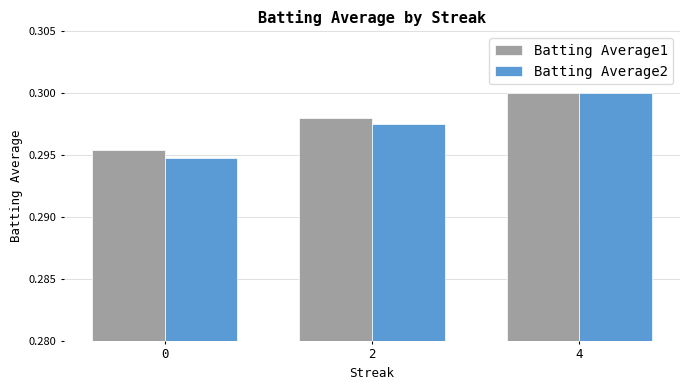

List the labels in order of Batting Average2 value, largest first.

4, 2, 0